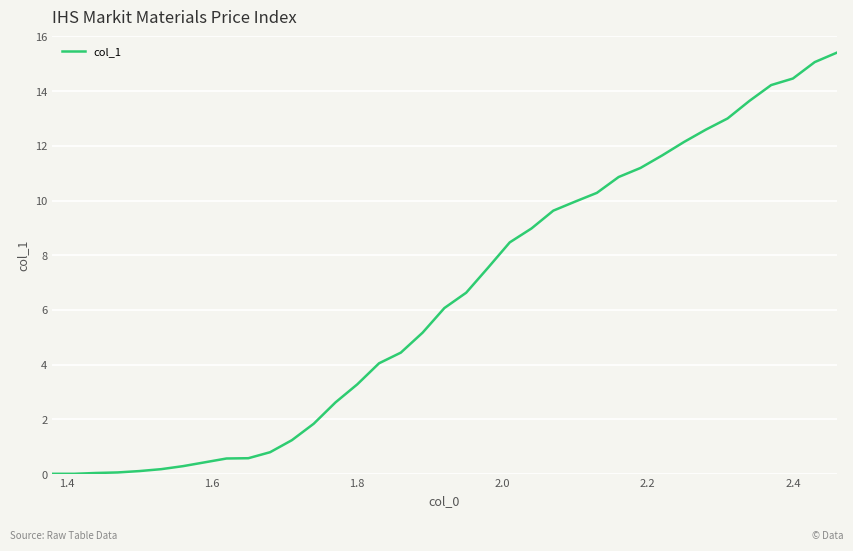

What is the maximum value shown in the chart?

15.4